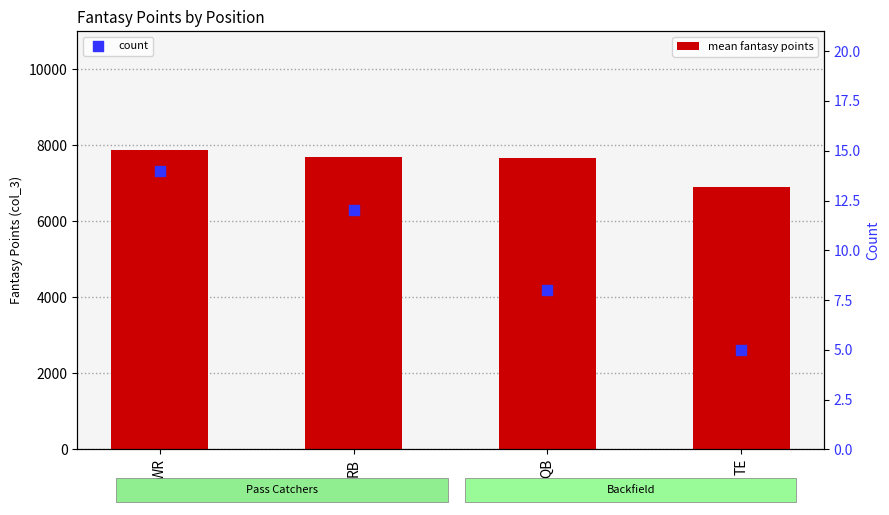

Is the value of count at WR greater than the value of mean fantasy points at WR?

No